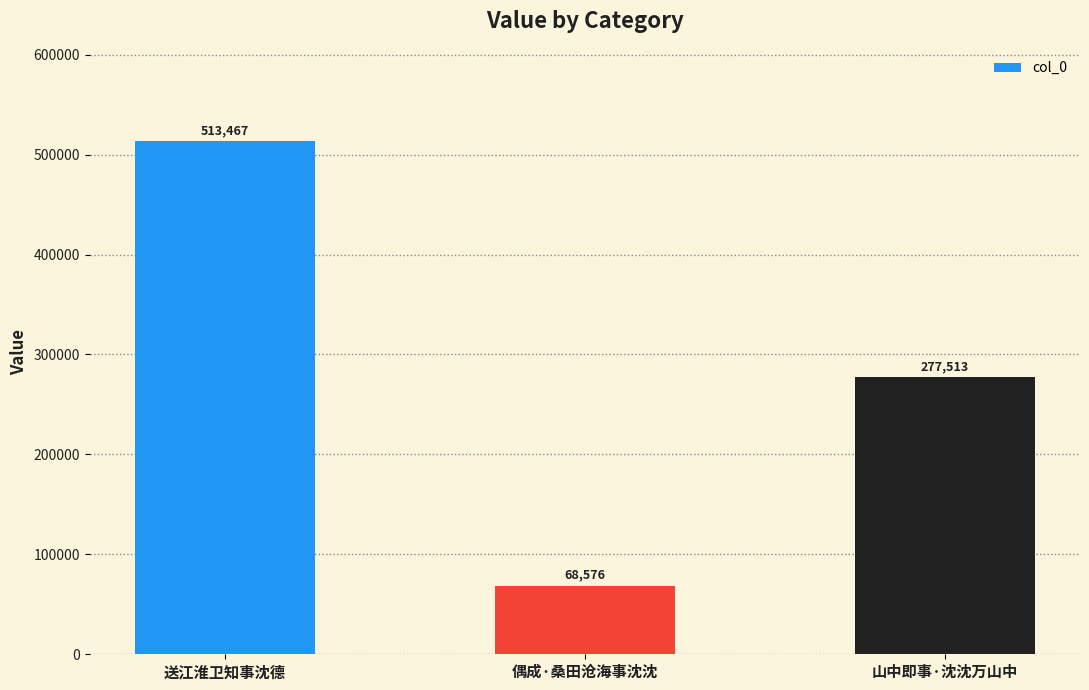

Rank the categories by value from lowest to highest.

偶成·桑田沧海事沈沈, 山中即事·沈沈万山中, 送江淮卫知事沈德